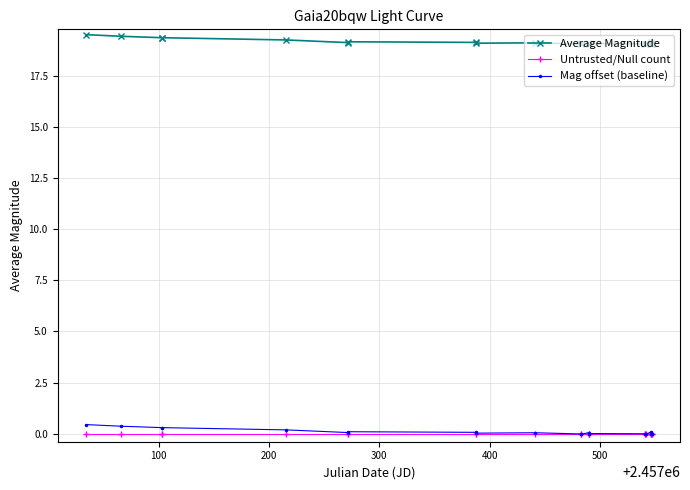

True or false: Untrusted/Null count and Average Magnitude cross at least once.

False